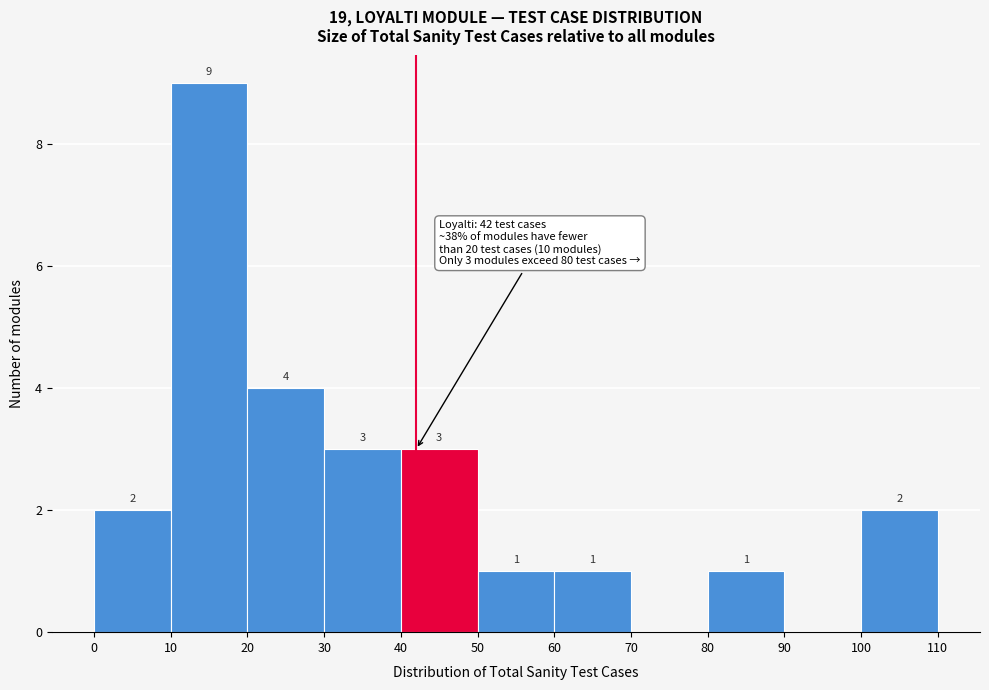

Over which range of the x-axis is the bar tallest?

10 to 20